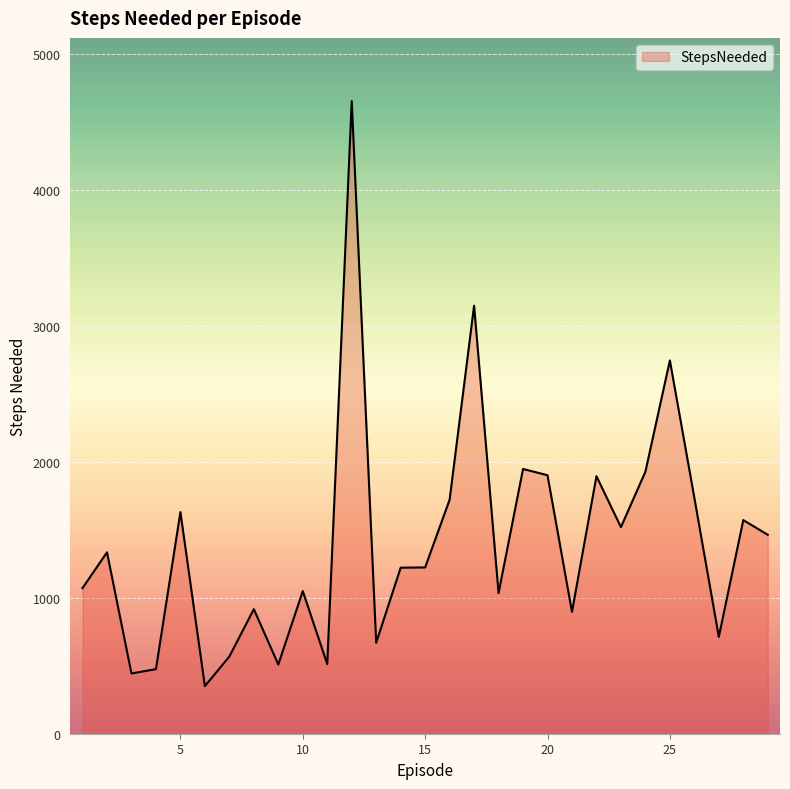

What is the difference between the maximum and minimum values?

4302